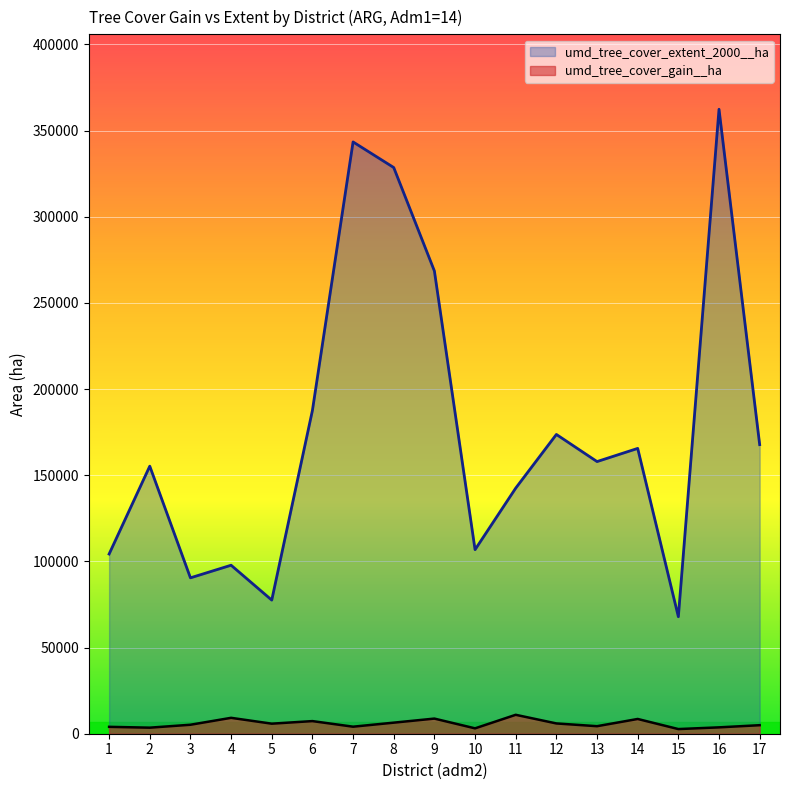

True or false: umd_tree_cover_extent_2000__ha and umd_tree_cover_gain__ha cross at least once.

False